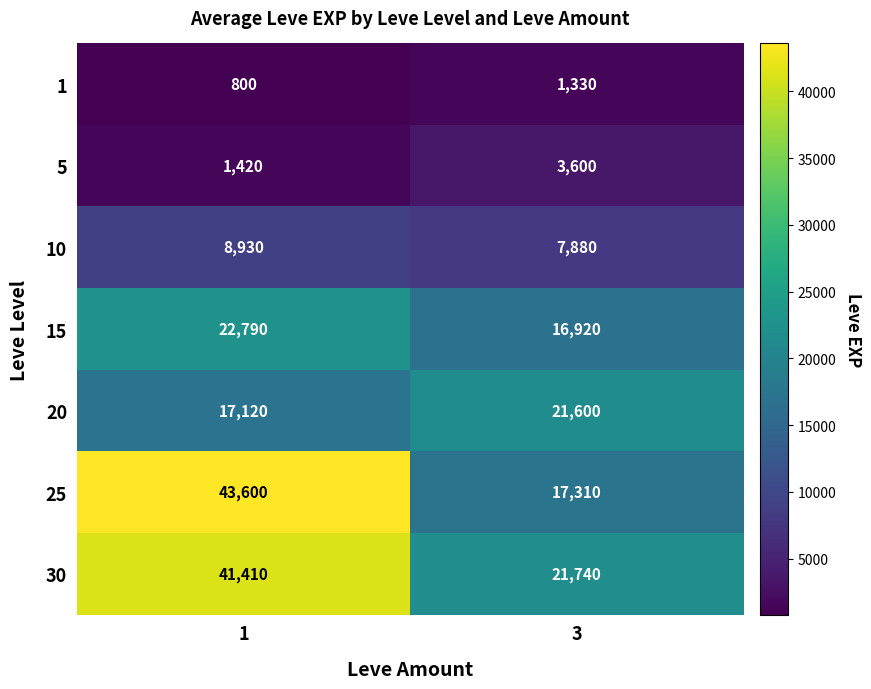

What is the spread (max minus min) of values at 1?

42800